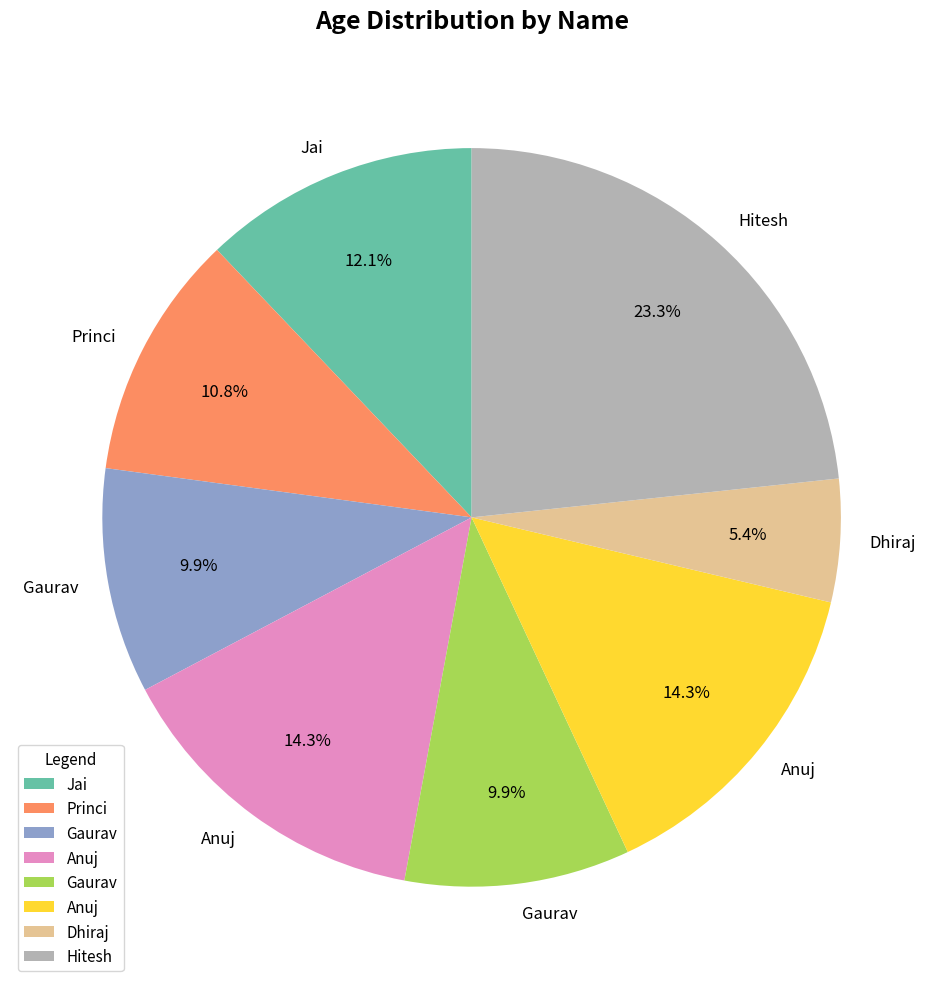

How many segments does this pie chart have?

8